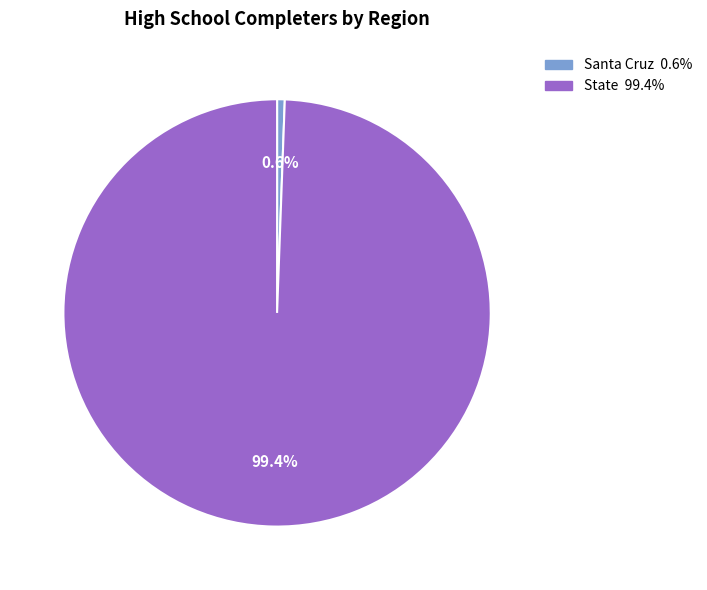

Rank the categories by value from highest to lowest.

State, Santa Cruz